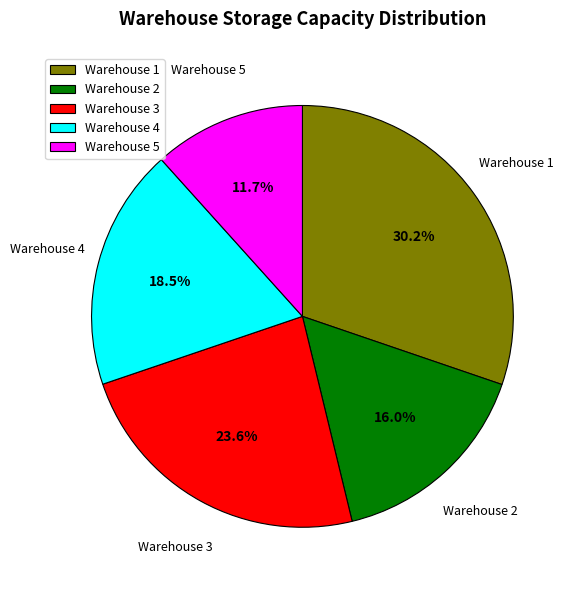

Is it true that Warehouse 1 is 43% of the pie?

False